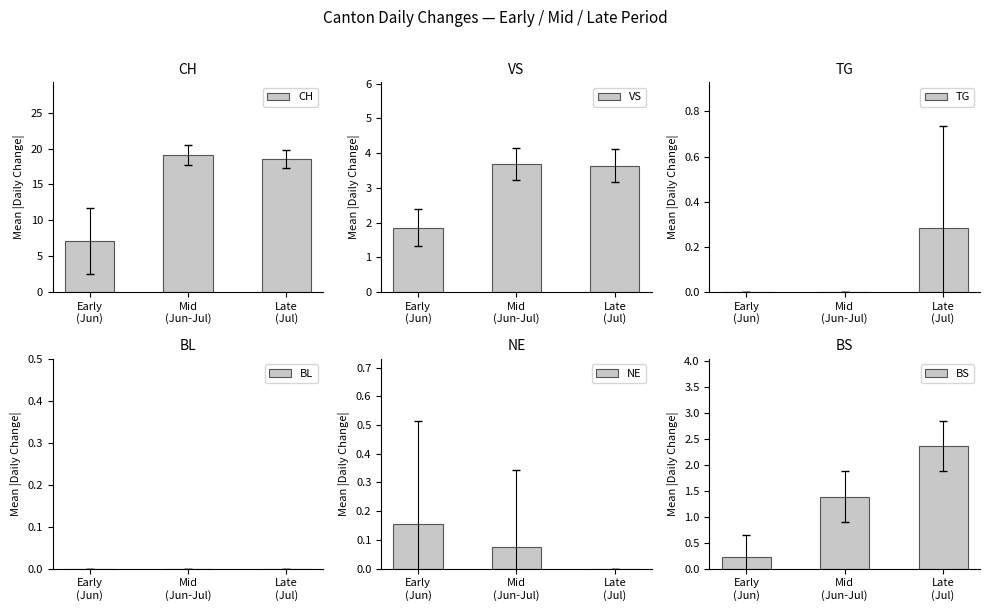

Rank the series at Mid
(Jun-Jul) from highest to lowest value.

CH, VS, BS, NE, TG, BL